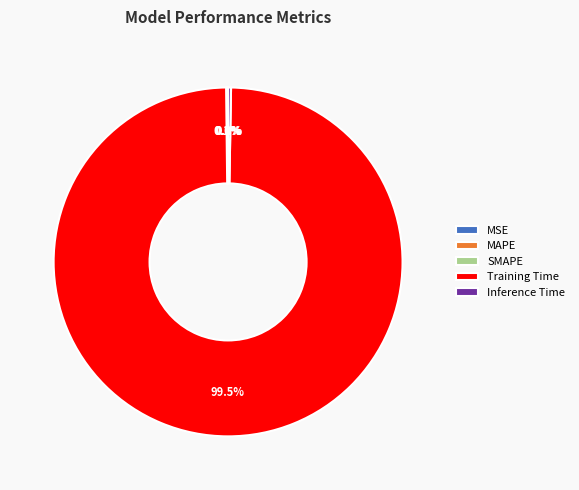

Which category accounts for the majority?

Training Time